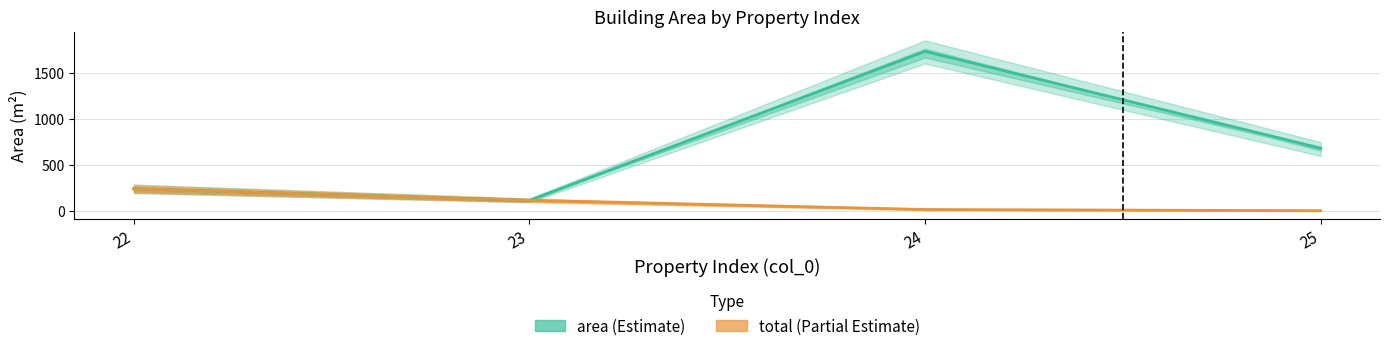

At which label does area reach its peak?

24